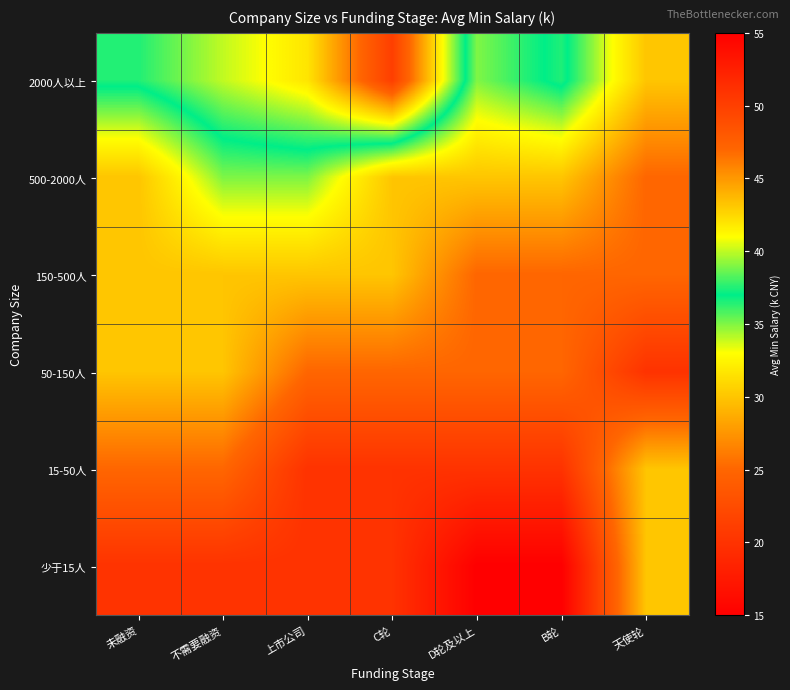

How many distinct data groups are displayed?

6